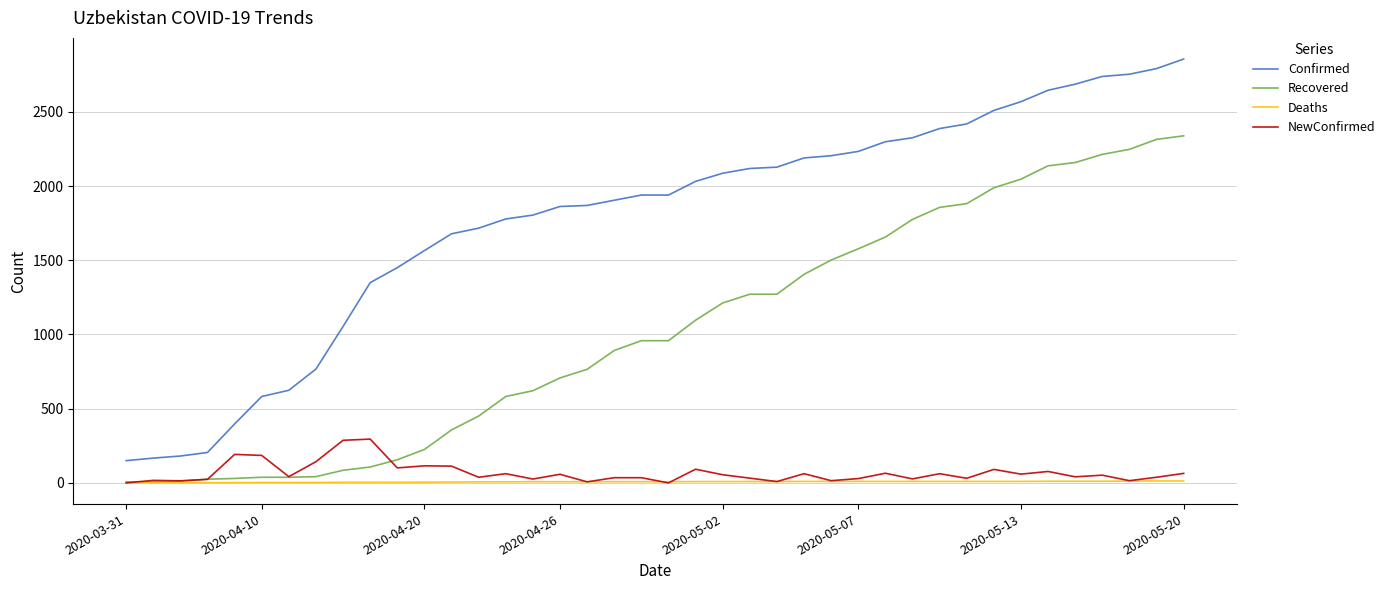

Is this an area chart (filled region under the line)?

No